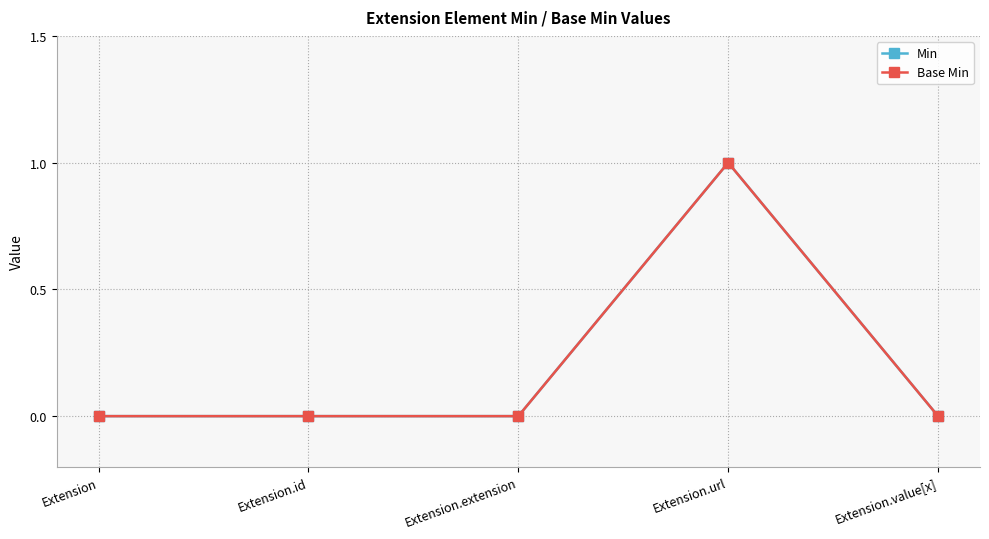

Count the Base Min values in the range 0 to 1.

5